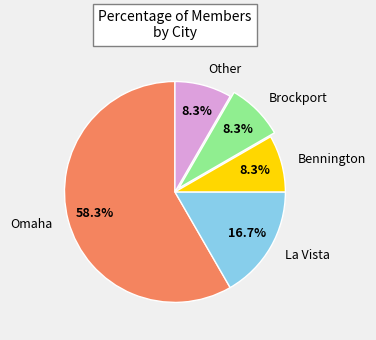

Which slice is the largest?

Omaha